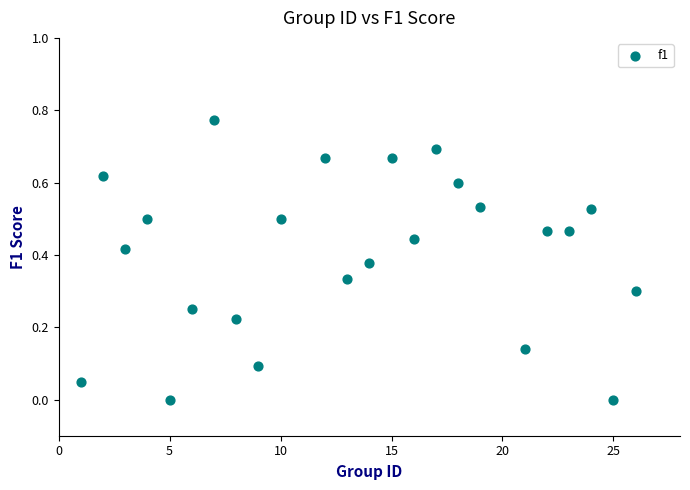

What is the range of X values (max minus min)?

25.0